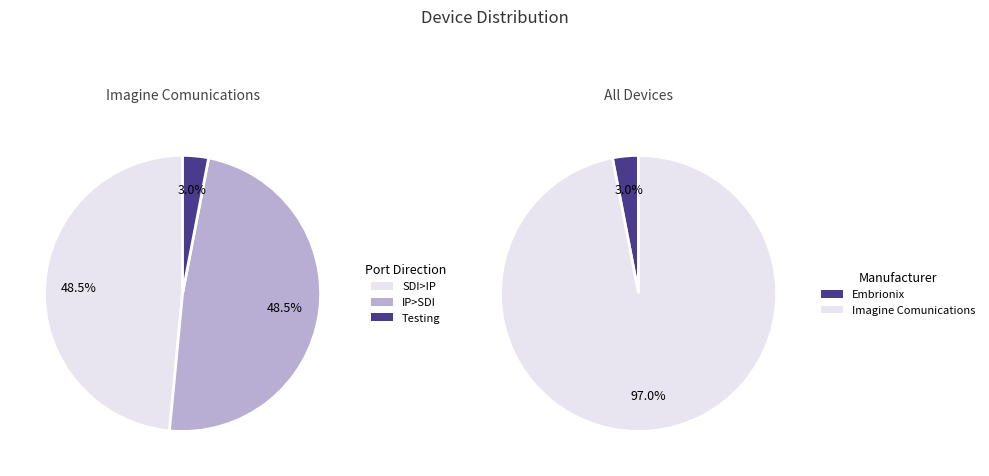

How much of the chart is everything except ?

97.0%